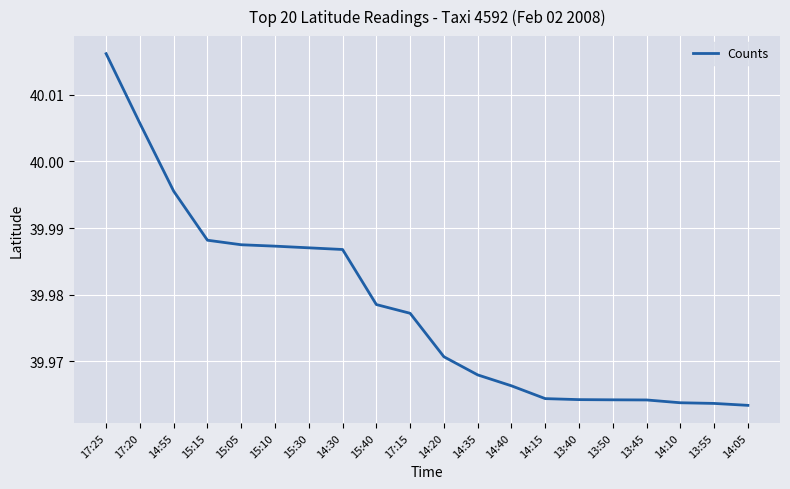

Is it true that the value at 17:20 is 16.0?

False